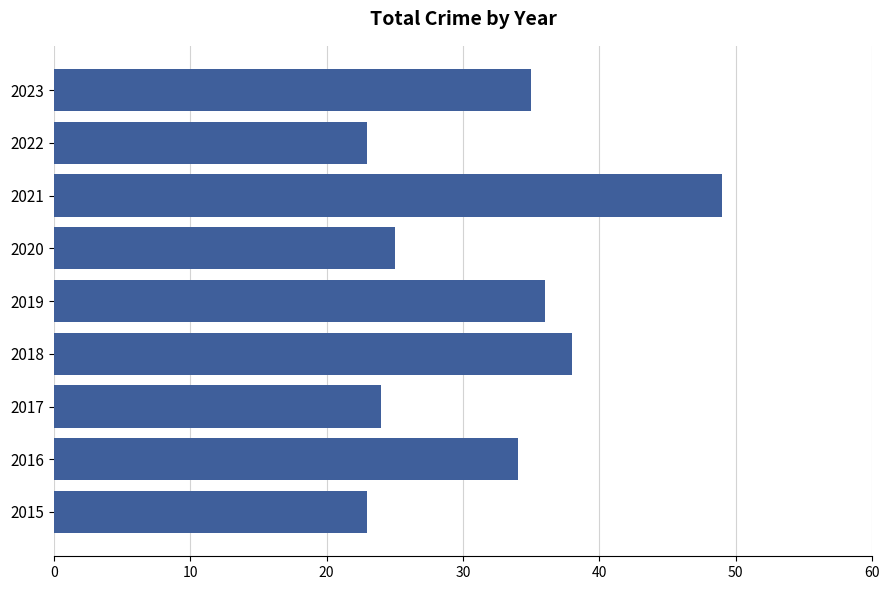

Reading bottom to top, what are all the values shown in this chart?

23	34	24	38	36	25	49	23	35